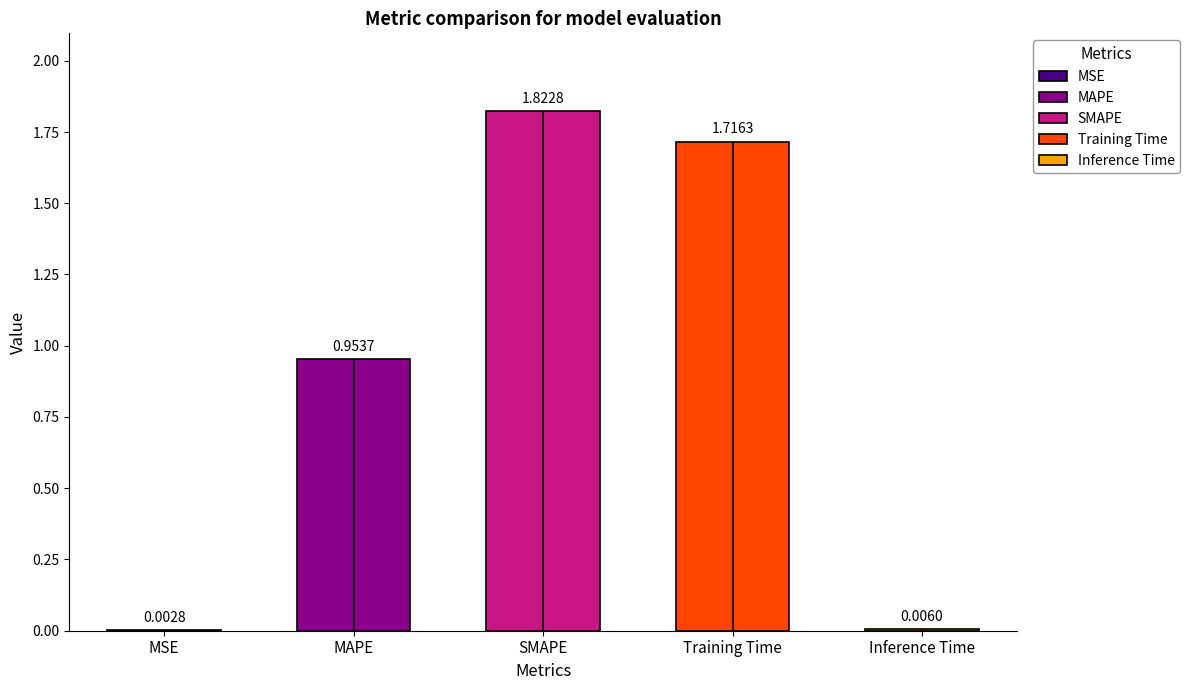

What is the average value?

0.9